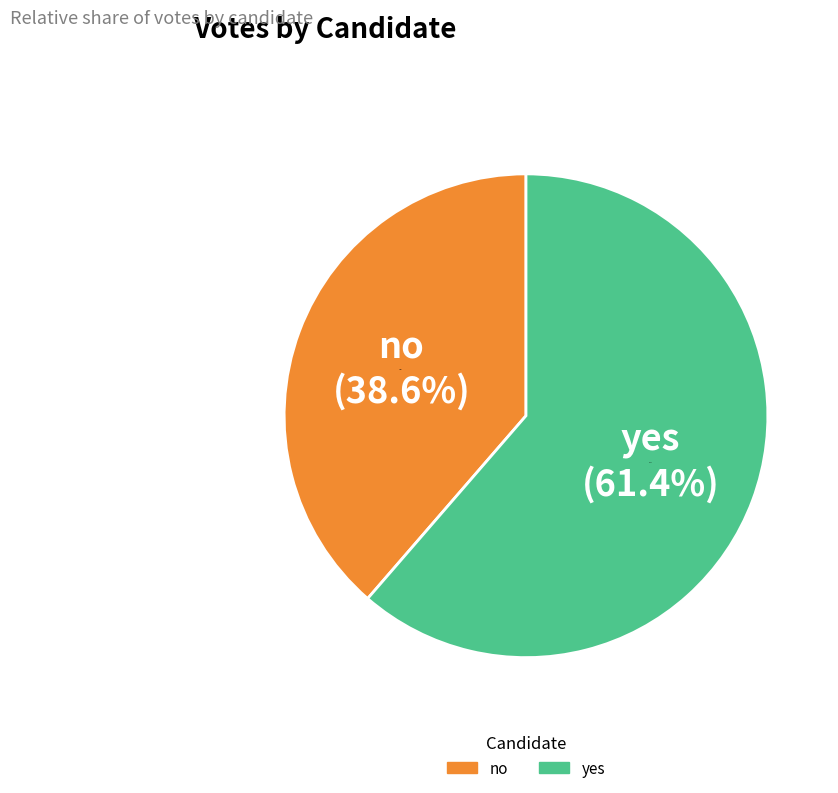

Combined, what portion of the pie is no and yes?

100.0%